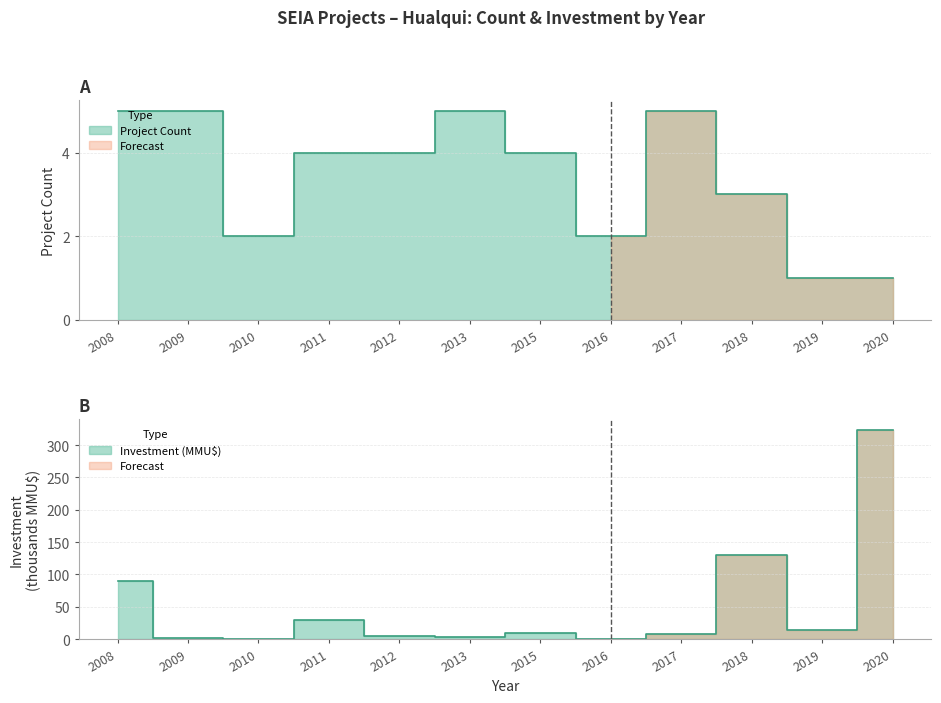

The Project Count series shows 5.0 at 2017. True or false?

True